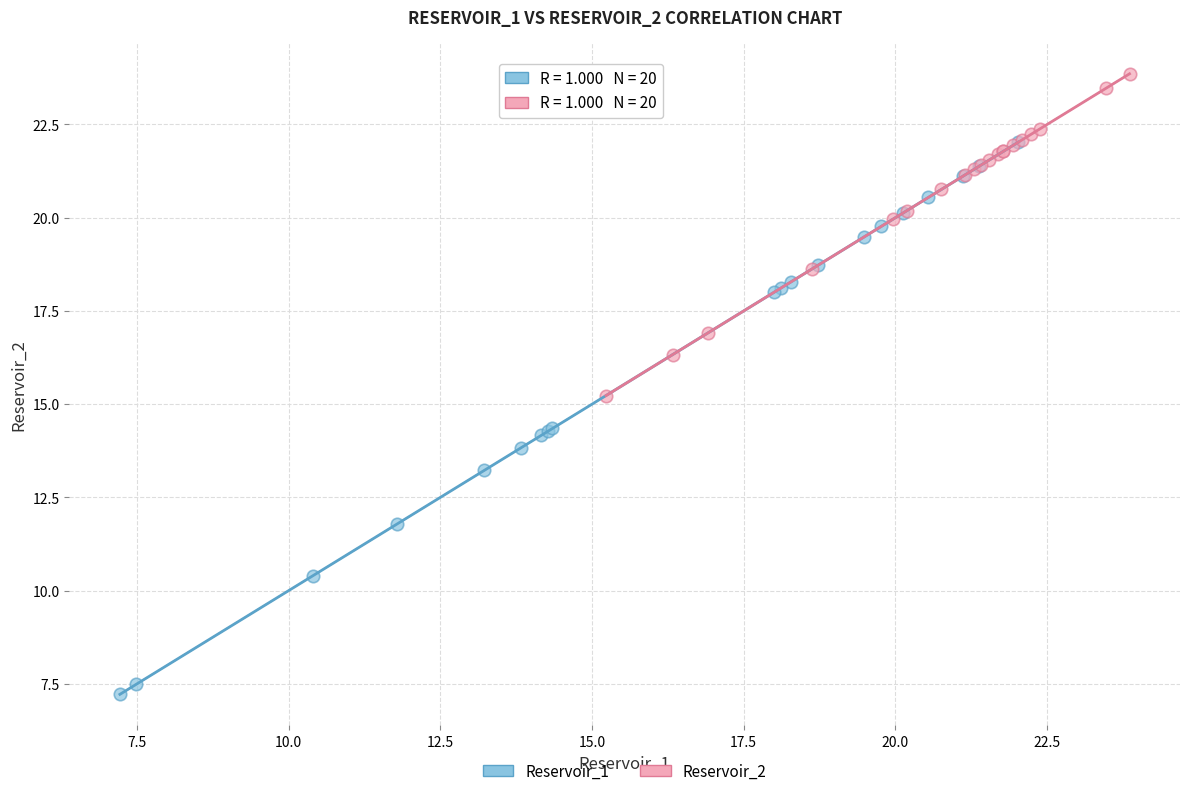

Which series reaches the minimum Y coordinate?

Reservoir_1